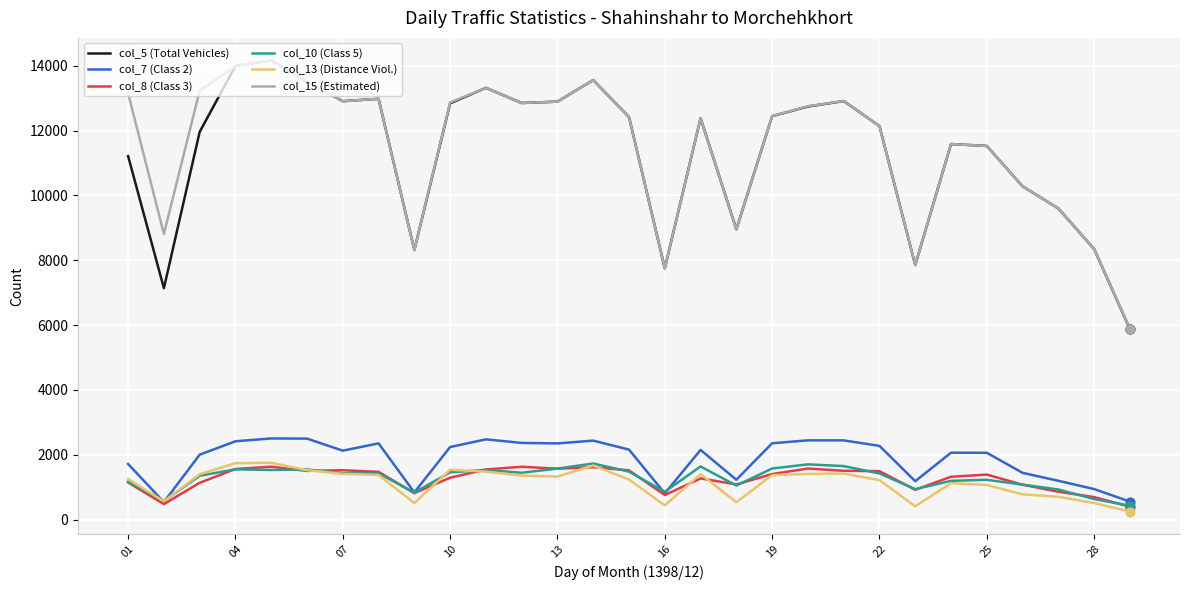

At how many categories does at least one series exceed 6426?

28